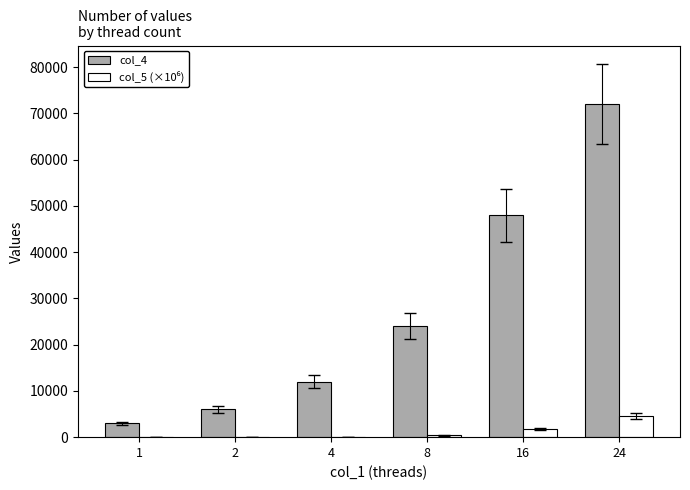

Which series changed the most between 1 and 24?

col_4